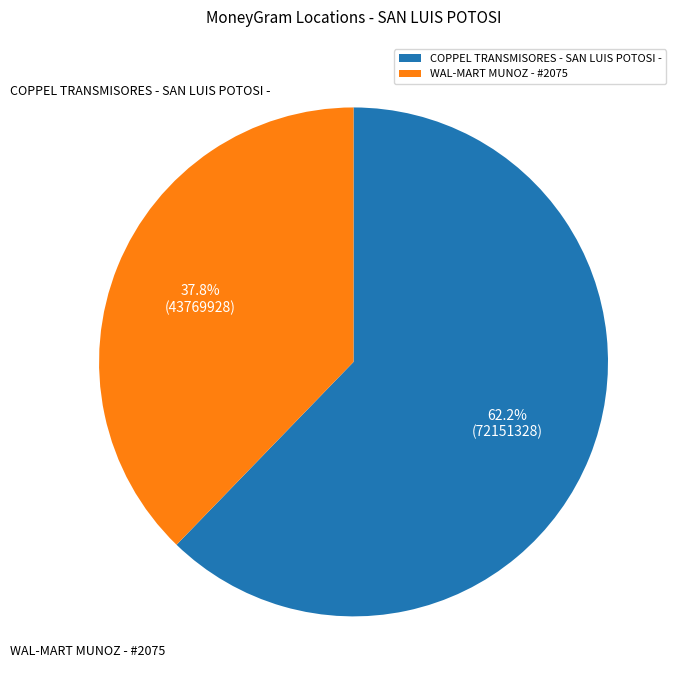

To the nearest percent, what is the combined percentage of COPPEL TRANSMISORES - SAN LUIS POTOSI - and WAL-MART MUNOZ - #2075?

100%